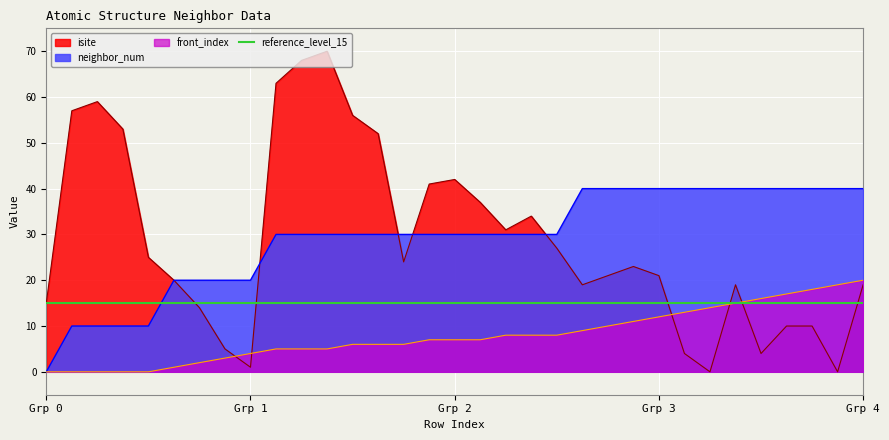

The front_index series shows 7 at Grp 2. True or false?

True